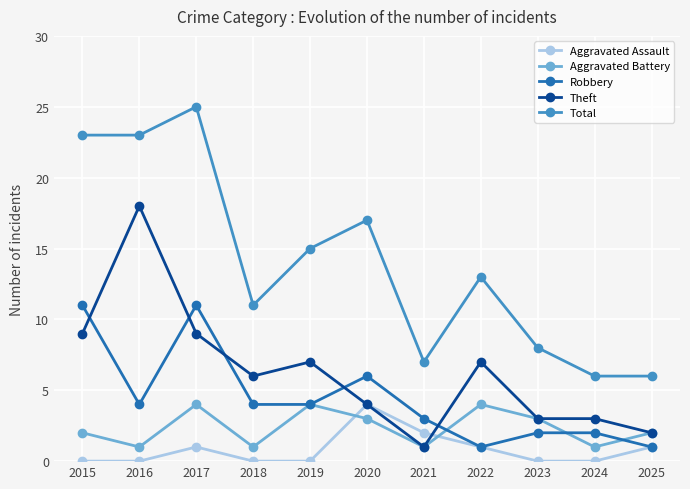

Does the chart have visible grid lines?

Yes